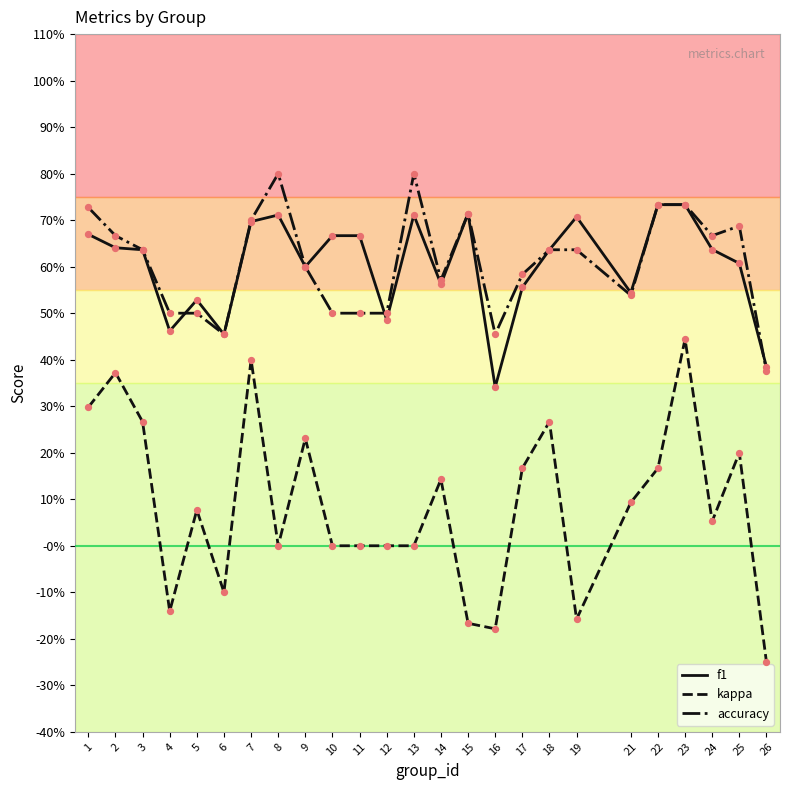

What are all the series names shown in the legend?

f1, kappa, accuracy